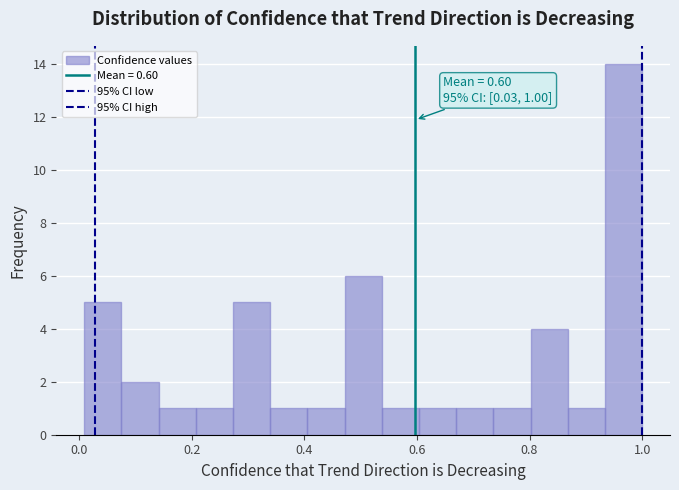

Around what value on the x-axis is the tallest bar? Give the approximate position of its centre, as read against the axis.

0.96